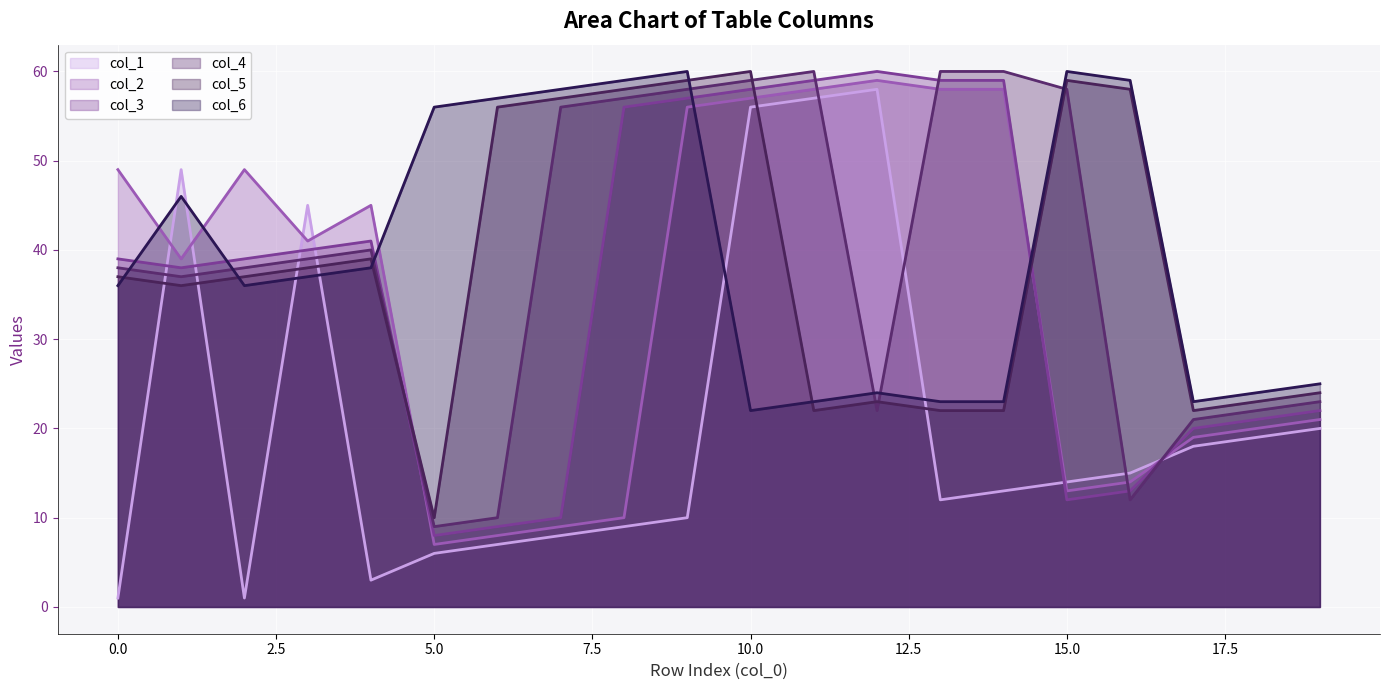

What is the spread (max minus min) of values at 0.0?

48